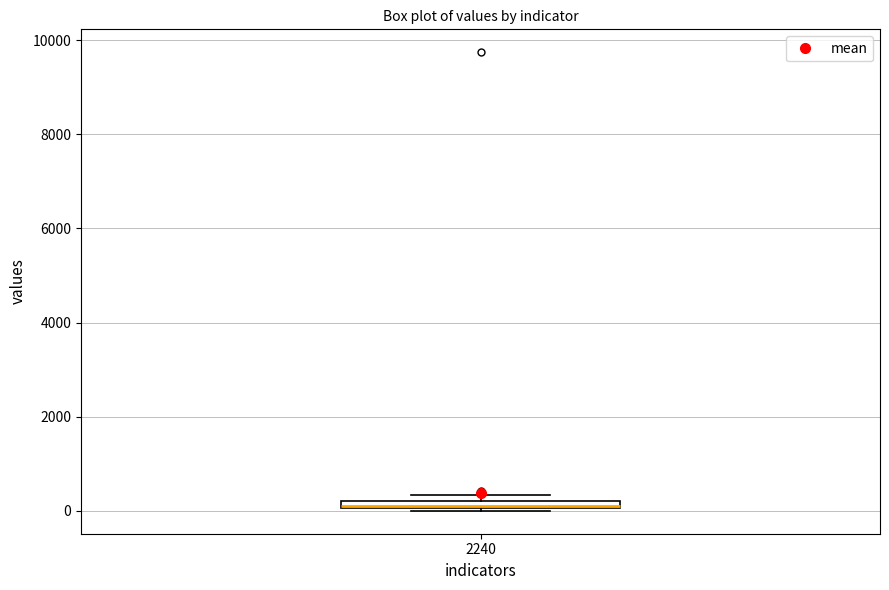

Where is the upper edge of the box at x = 2240 on the y-axis? The values are not printed on the chart, so give them approximately, as read against the axis.

200